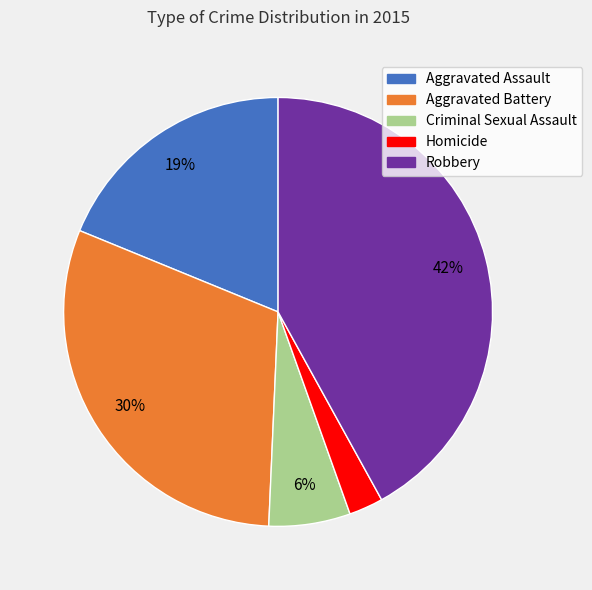

True or false: Criminal Sexual Assault accounts for 1% of the total.

False